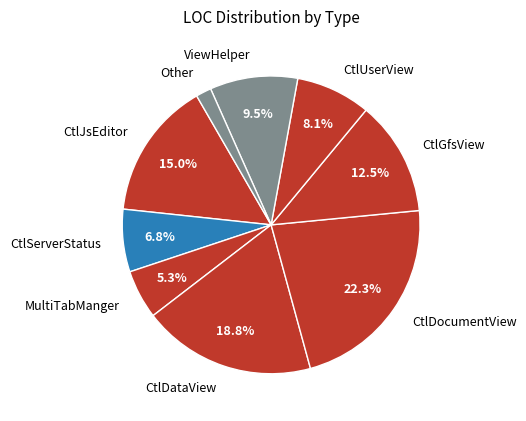

What percentage is the MultiTabManger slice, to the nearest percent?

5%